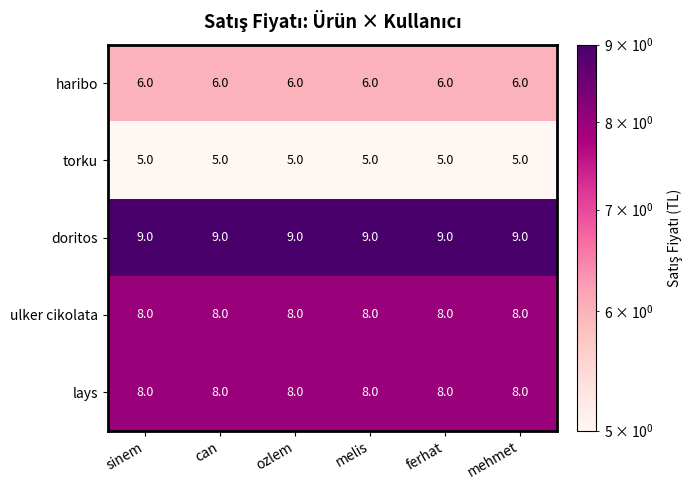

What is the difference between the highest and lowest values at ferhat?

4